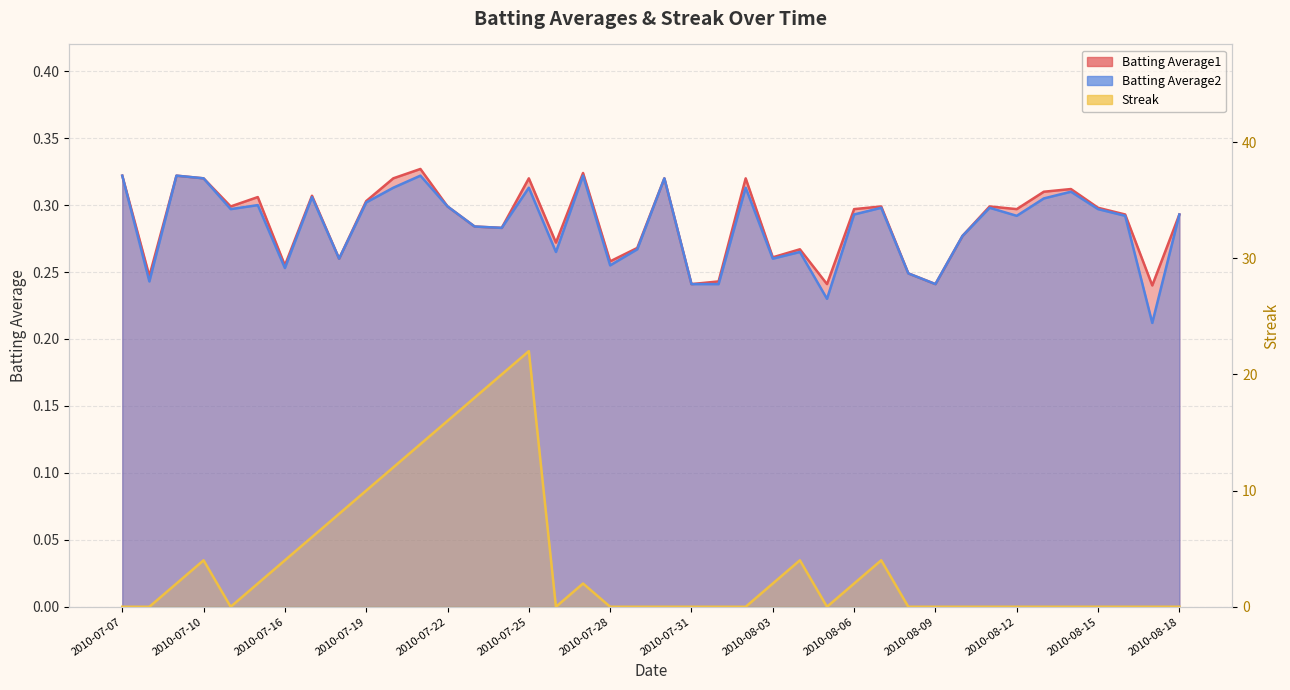

Where do Streak and Batting Average2 first cross each other?

2010-07-08 and 2010-07-09